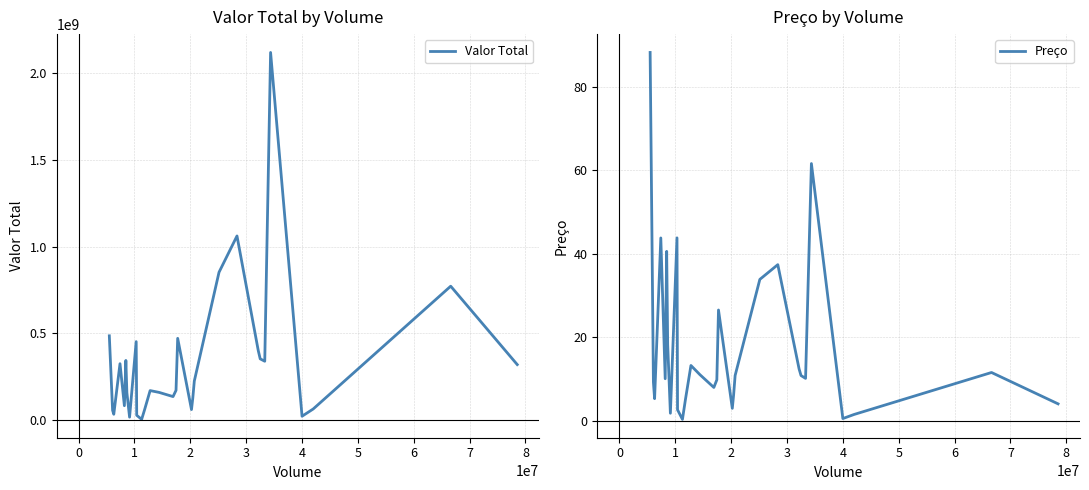

What is the maximum value for Preço?

88.2